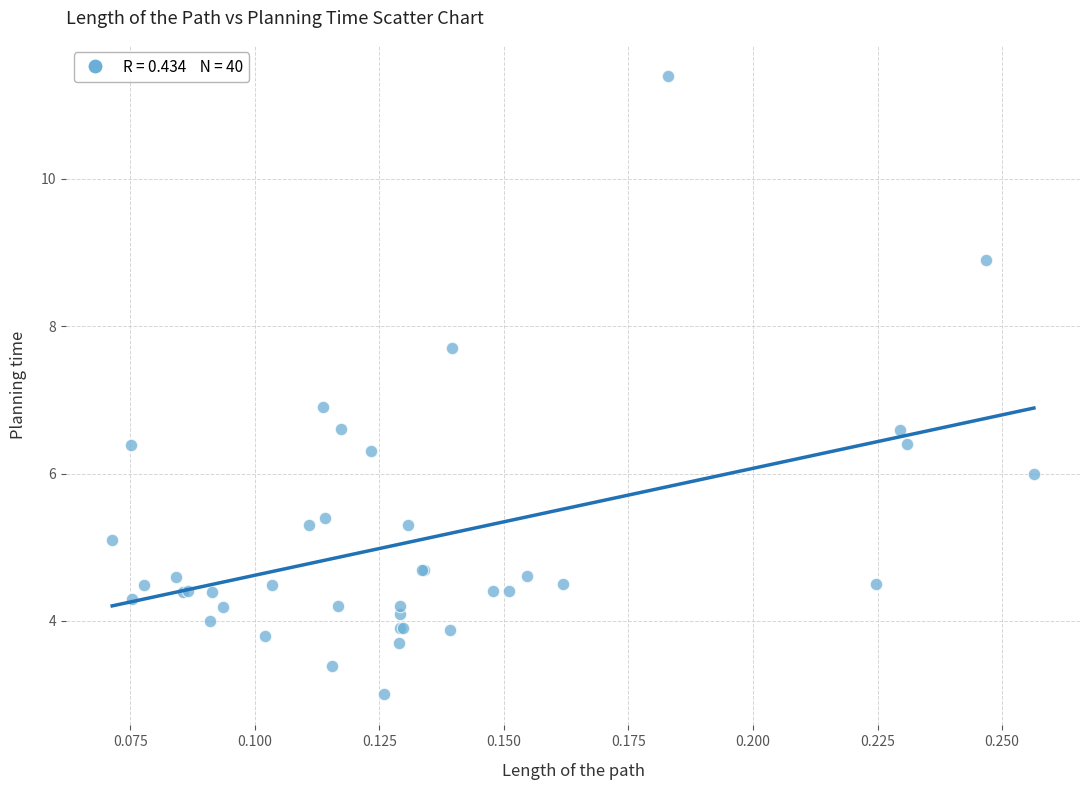

What Y value in the scatter plot is closest to 7?

6.9